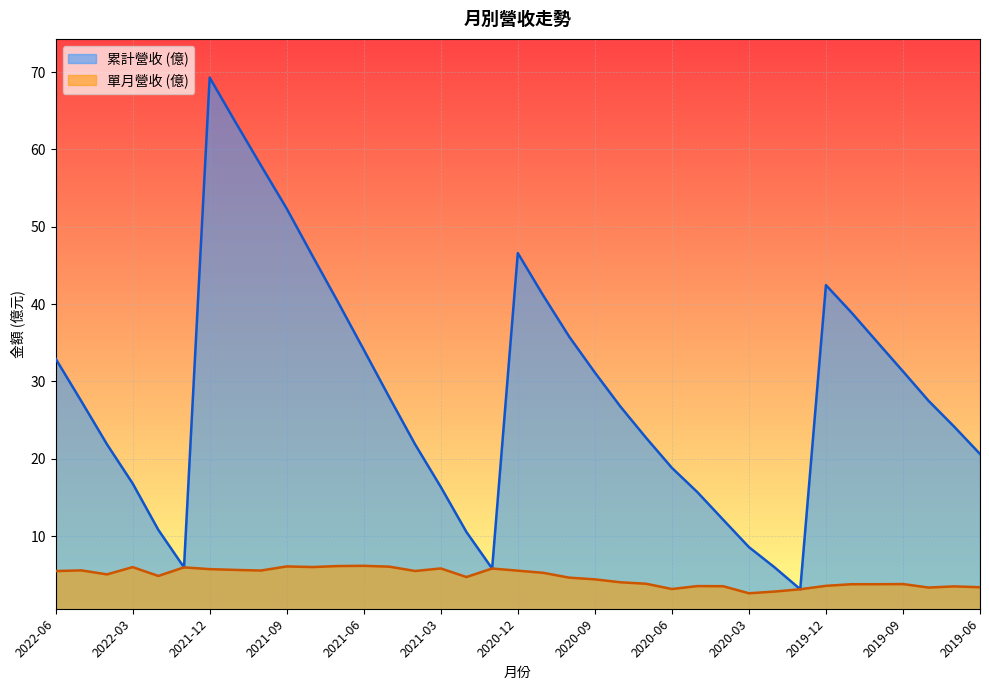

What is the label of the 12th point from the right?

2020-05